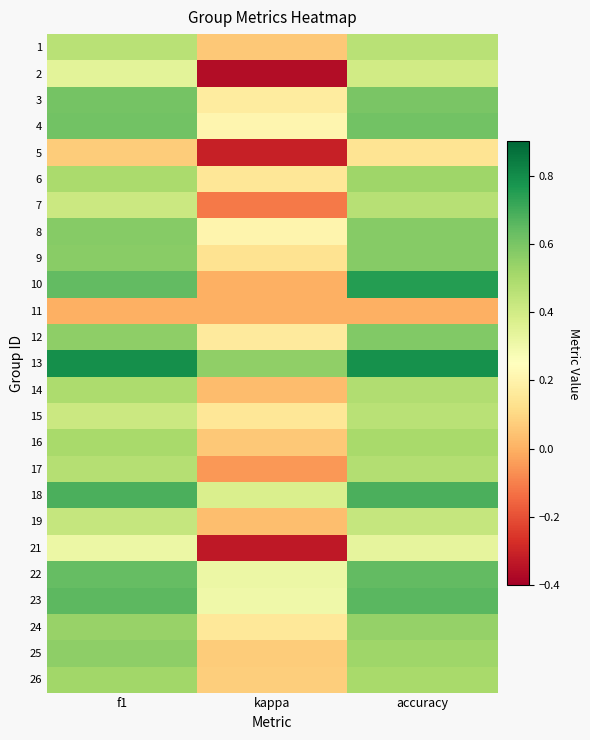

Reading right to left, extract all data points from this chart.

1: accuracy=0.5	kappa=0.1	f1=0.5
2: accuracy=0.4	kappa=-0.4	f1=0.3
3: accuracy=0.6	kappa=0.2	f1=0.6
4: accuracy=0.6	kappa=0.2	f1=0.6
5: accuracy=0.1	kappa=-0.3	f1=0.1
6: accuracy=0.5	kappa=0.2	f1=0.5
7: accuracy=0.5	kappa=-0.1	f1=0.4
8: accuracy=0.6	kappa=0.2	f1=0.6
9: accuracy=0.6	kappa=0.1	f1=0.6
10: accuracy=0.8	kappa=0.0	f1=0.6
11: accuracy=0.0	kappa=0.0	f1=0.0
12: accuracy=0.6	kappa=0.2	f1=0.6
13: accuracy=0.8	kappa=0.6	f1=0.8
14: accuracy=0.5	kappa=0.0	f1=0.5
15: accuracy=0.5	kappa=0.1	f1=0.4
16: accuracy=0.5	kappa=0.1	f1=0.5
17: accuracy=0.5	kappa=-0.1	f1=0.5
18: accuracy=0.7	kappa=0.4	f1=0.7
19: accuracy=0.4	kappa=0.0	f1=0.4
21: accuracy=0.3	kappa=-0.3	f1=0.3
22: accuracy=0.6	kappa=0.3	f1=0.6
23: accuracy=0.7	kappa=0.3	f1=0.7
24: accuracy=0.5	kappa=0.2	f1=0.5
25: accuracy=0.5	kappa=0.1	f1=0.6
26: accuracy=0.5	kappa=0.1	f1=0.5